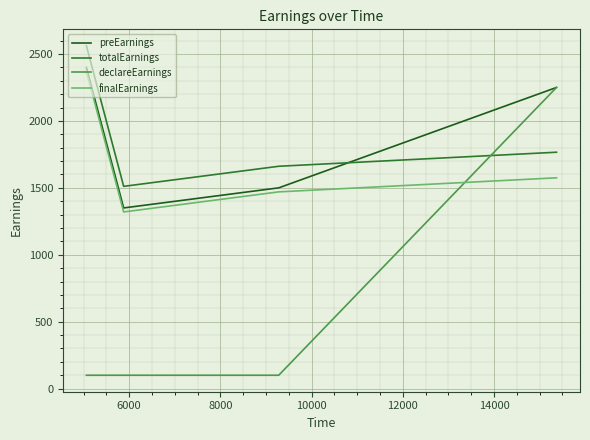

How many distinct data groups are displayed?

4